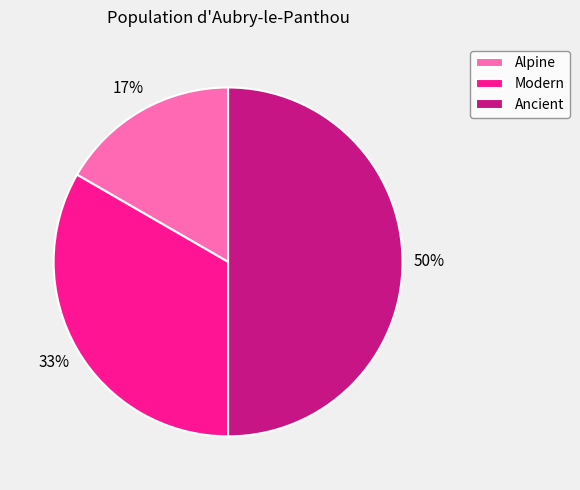

Combined, do Modern and Ancient account for over 50%?

Yes